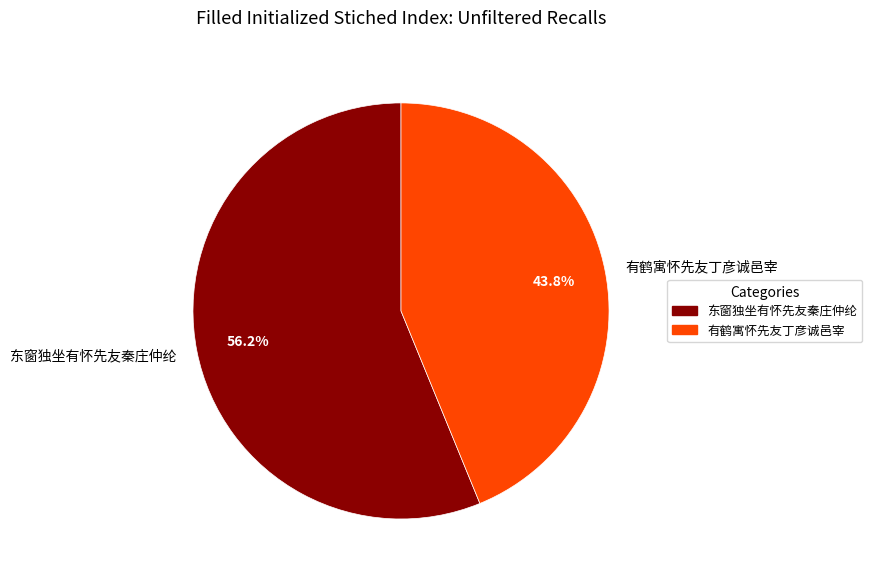

Combined, what portion of the pie is 有鹤寓怀先友丁彦诚邑宰 and 东窗独坐有怀先友秦庄仲纶?

100.0%